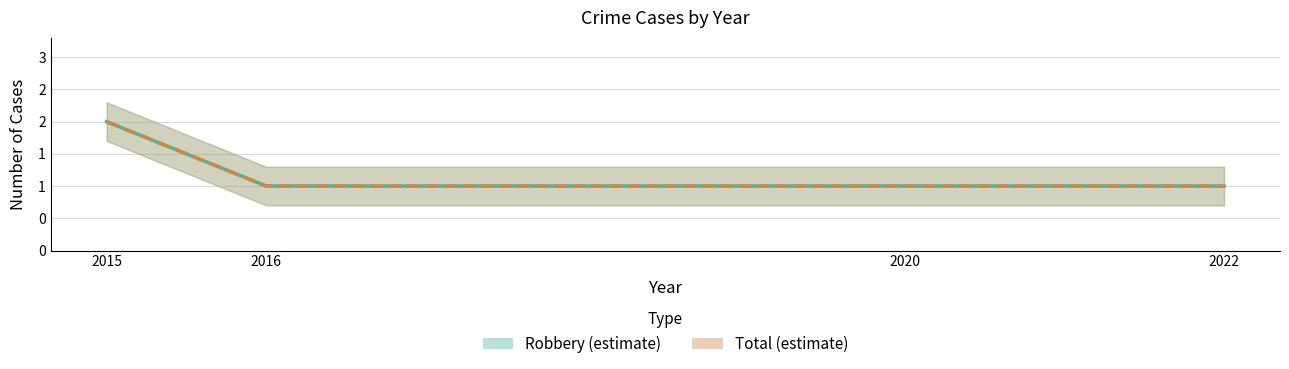

How many categories are shown in the chart?

4